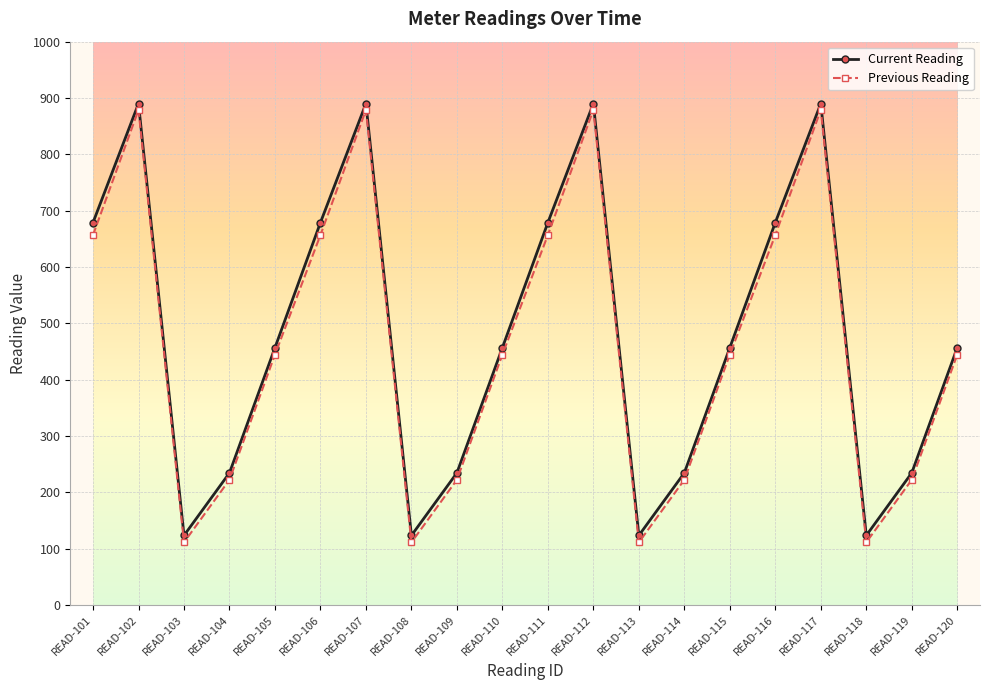

What is the spread (max minus min) of values at READ-113?

12.2